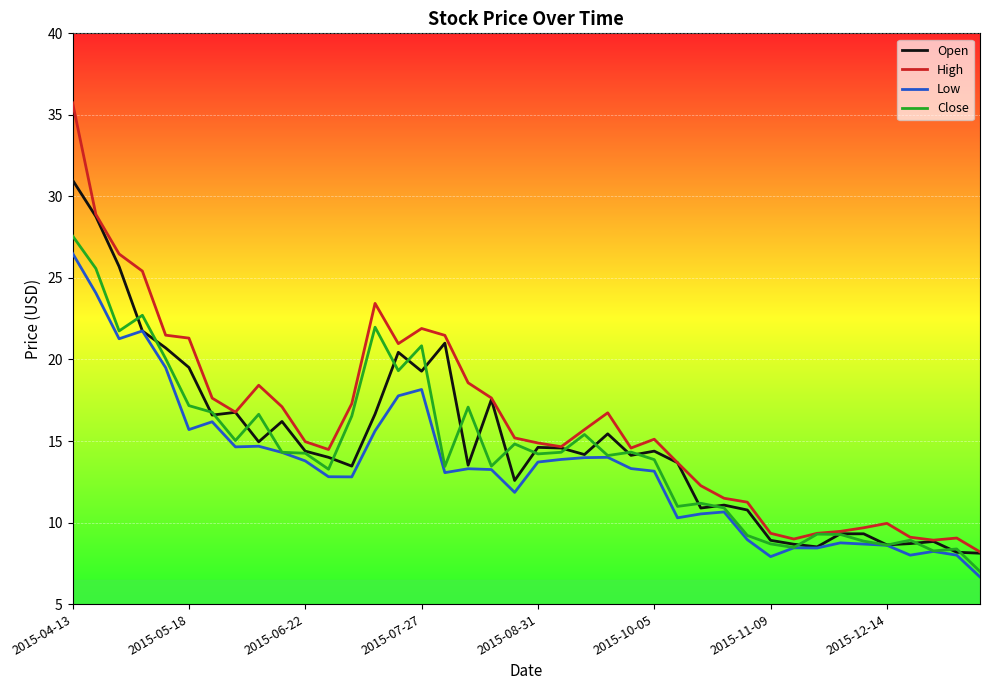

Which series has the largest range (max minus min)?

High